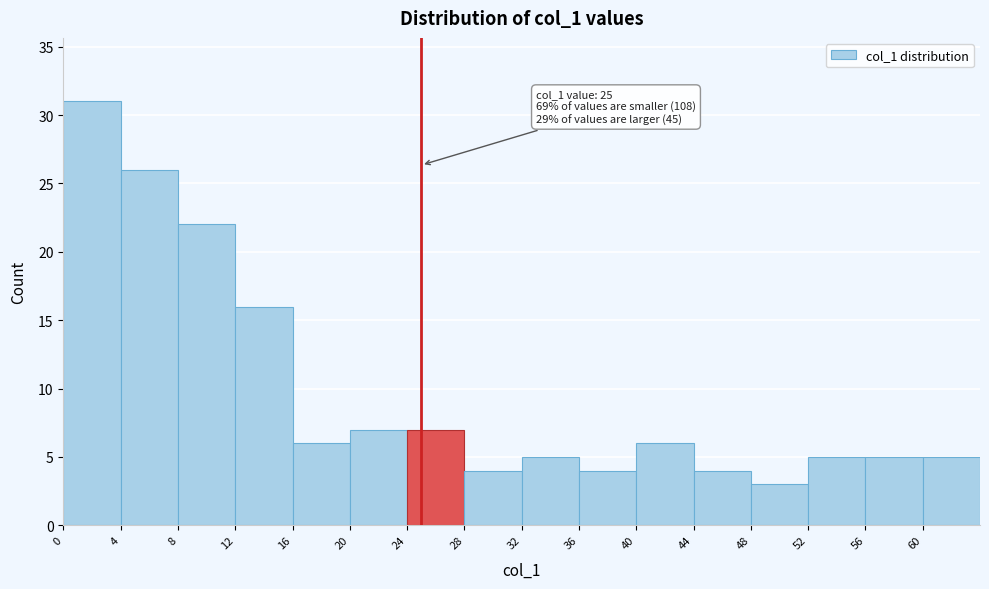

Which range on the x-axis has the tallest bar?

0 to 4